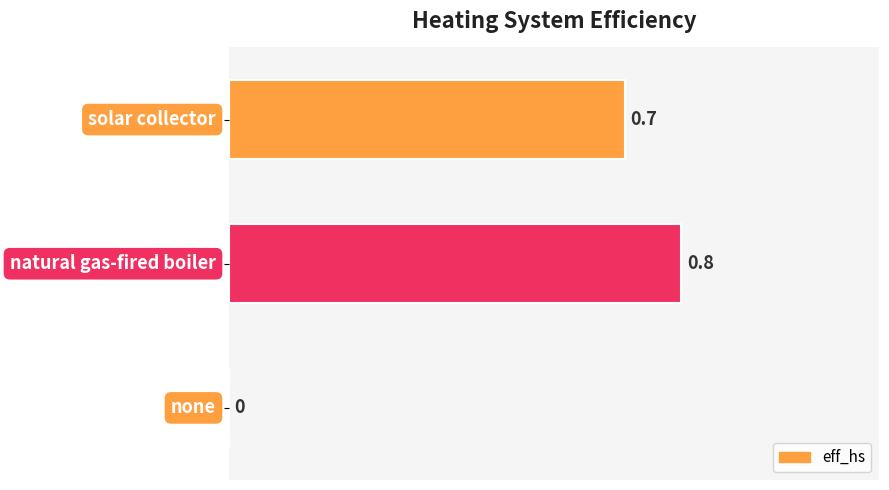

How many values are between 0 and 1?

3